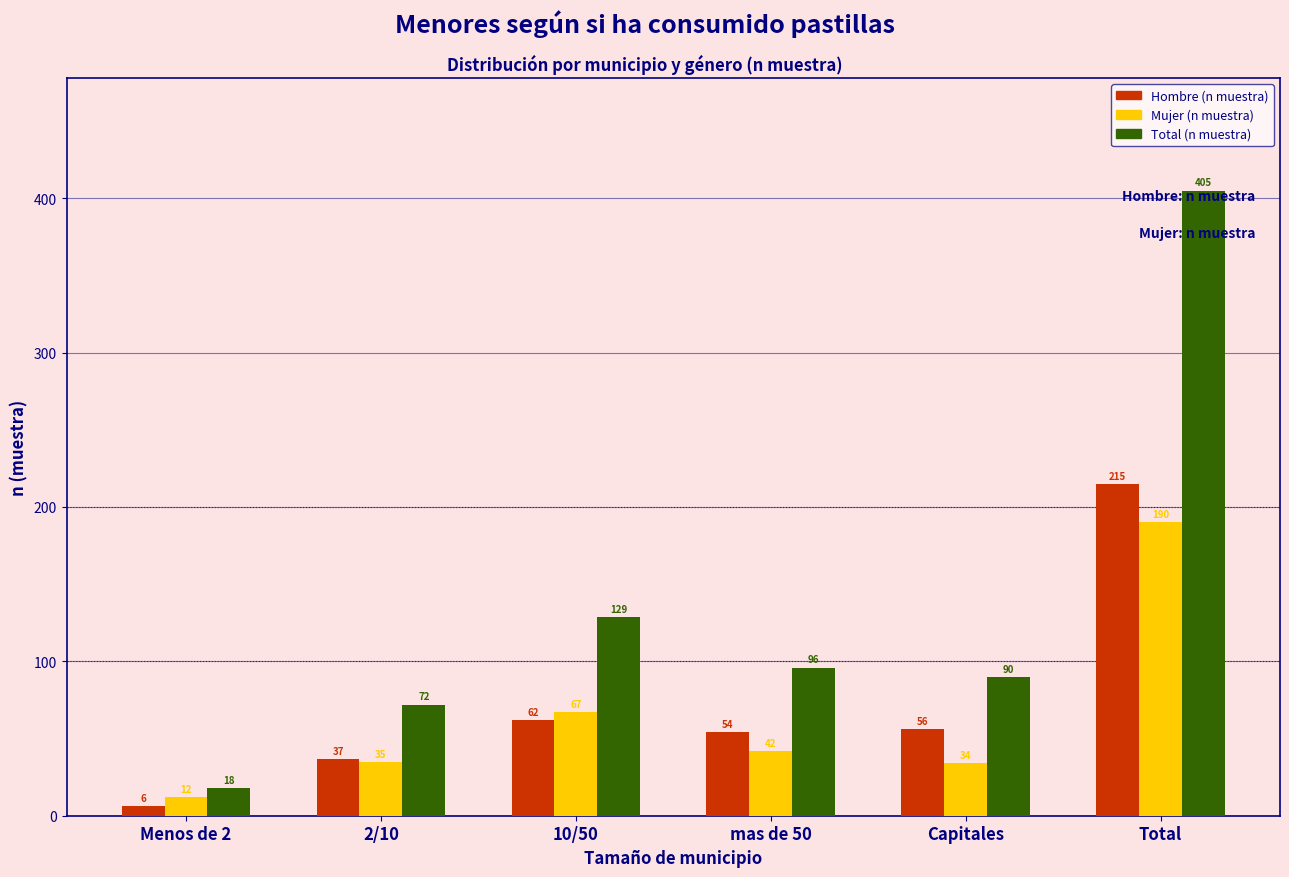

At which category does the chart reach its peak across all series?

Total